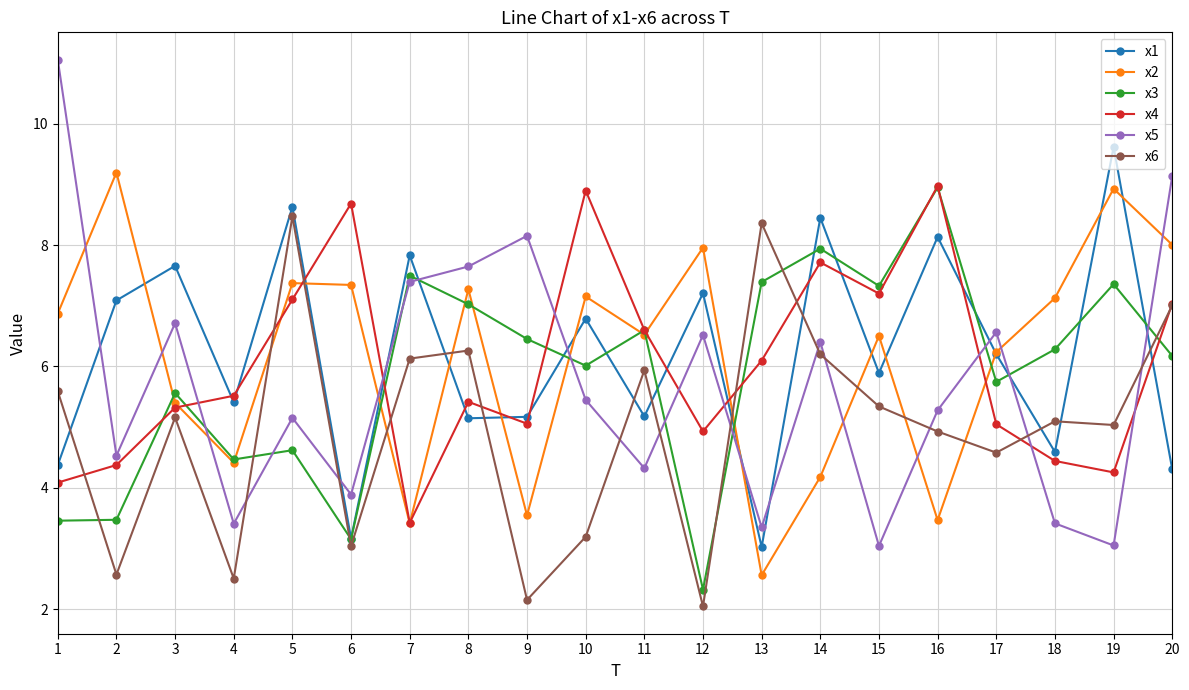

True or false: x1 has a value of 3.7 at 2.

False